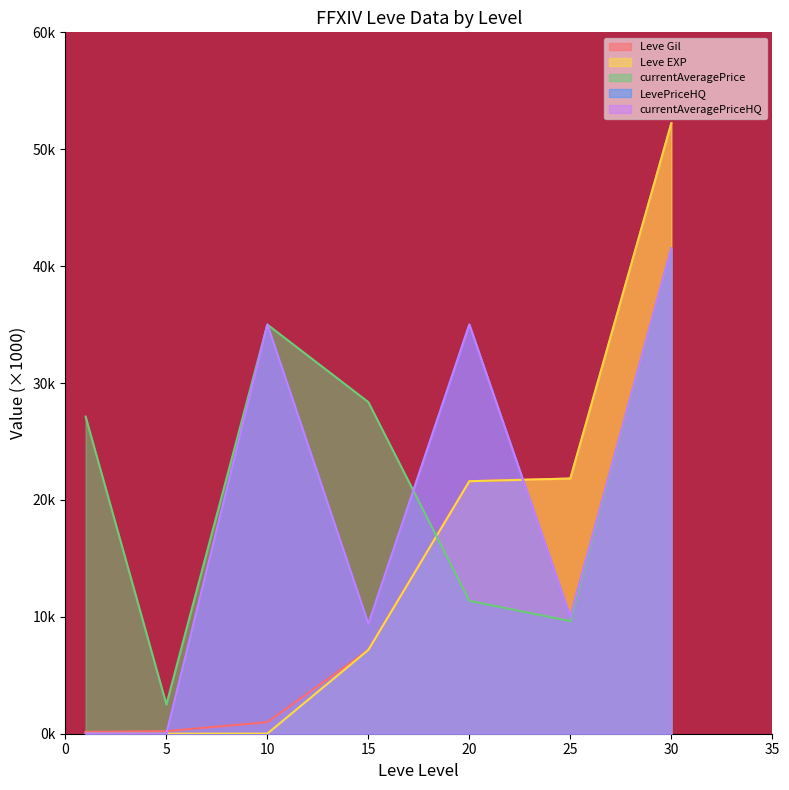

Does the chart display data point markers on the line(s)?

No